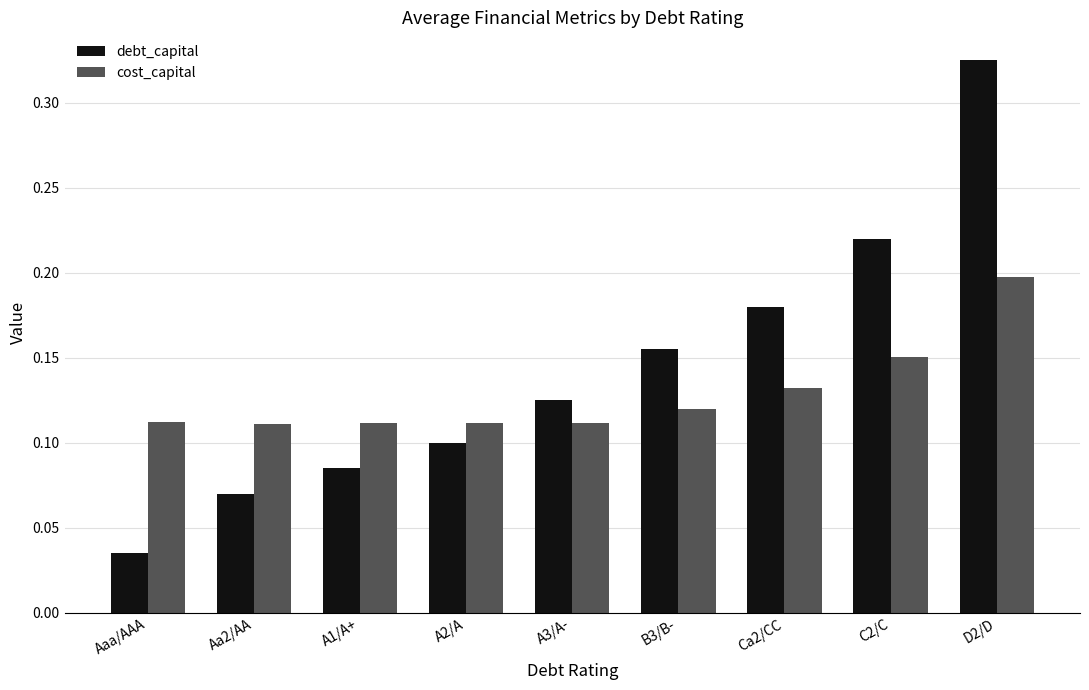

What is the label of the 1st bar from the right?

D2/D